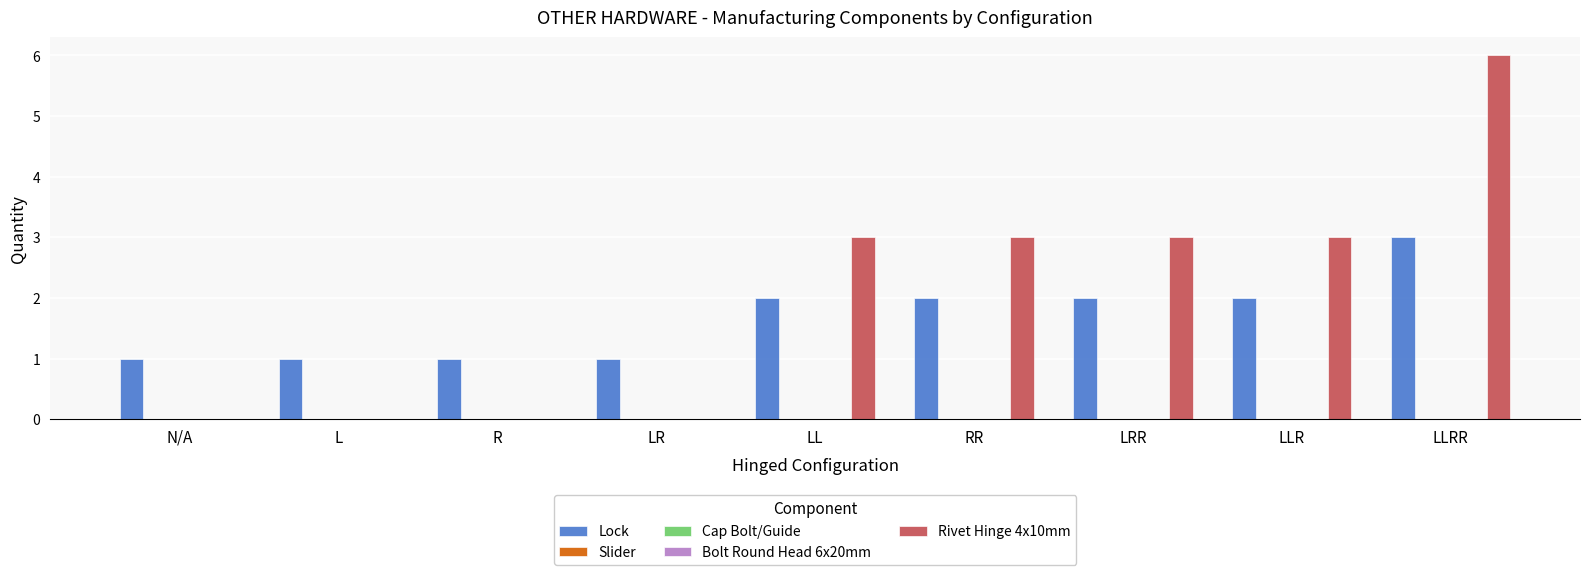

The Cap Bolt/Guide series shows 0 at LRR. True or false?

True